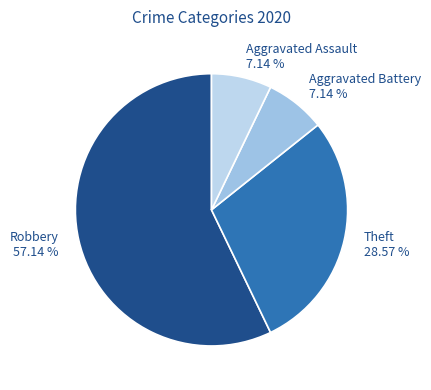

Between Theft 28.57 % and Robbery 57.14 %, which is larger?

Robbery 57.14 %